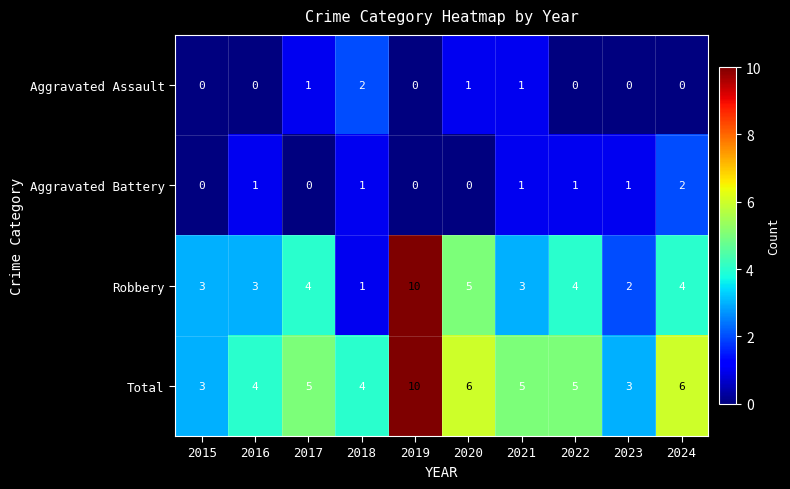

How many Aggravated Assault values are between 0 and 1?

9